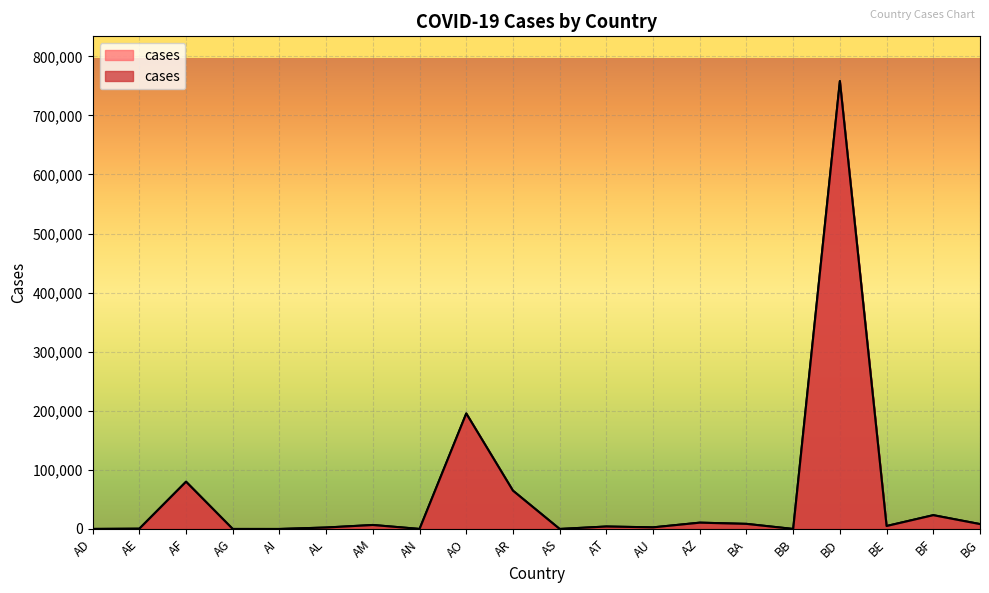

How many interior local valleys (lower than both neighbors) does the data have?

6